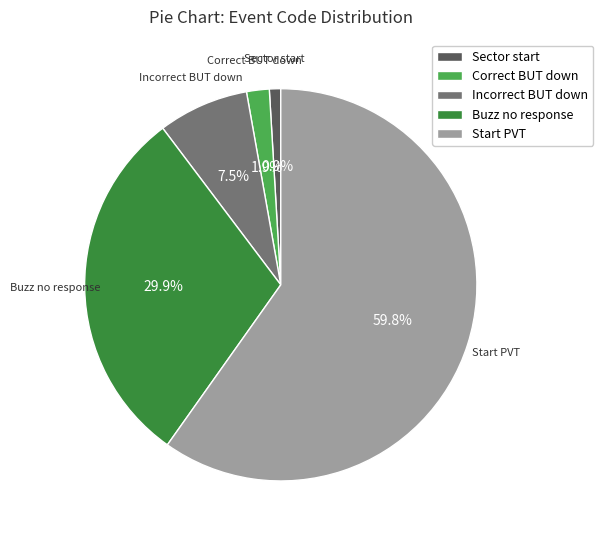

What is the ratio of the value at Start PVT to the value at Incorrect BUT down?

8.0